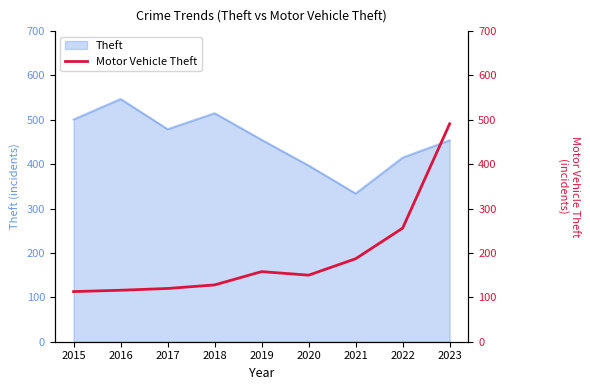

Is it true that Theft equals 397 at 2020?

True